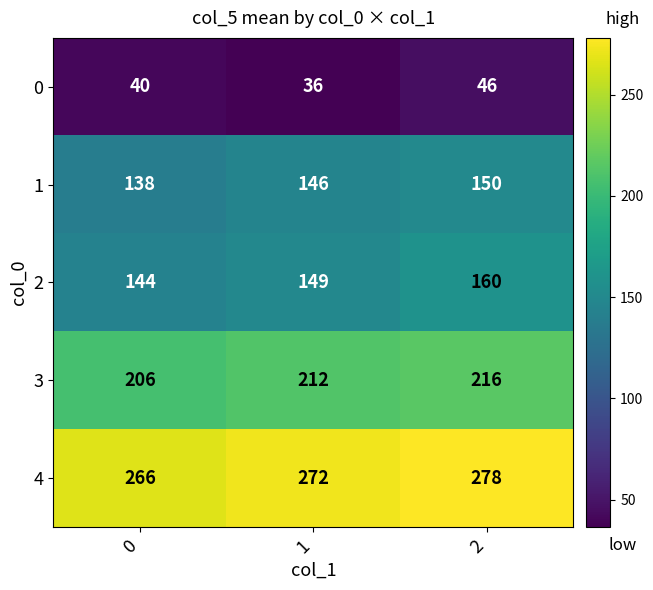

What is the difference between the 1 values at 0 and 1?

8